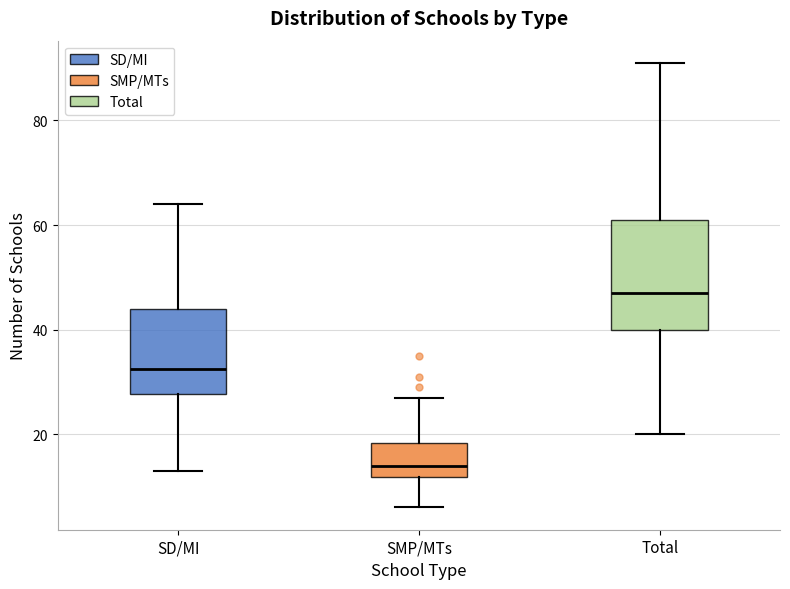

Which box has the lowest median line?

SMP/MTs